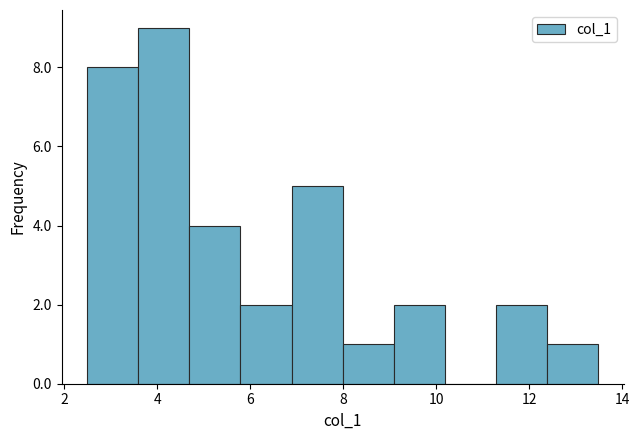

Reading left to right, list every bar in this chart as the range it spans on the x-axis followed by its height. Neither the bar edges nor the heights are printed on the chart, so give them approximately, as read against the axes.

2.4 to 3.6: 8
3.6 to 4.6: 9
4.6 to 5.8: 4
5.8 to 6.8: 2
6.8 to 8.0: 5
8.0 to 9.0: 1
9.0 to 10.2: 2
10.2 to 11.2: 0
11.2 to 12.4: 2
12.4 to 13.4: 1